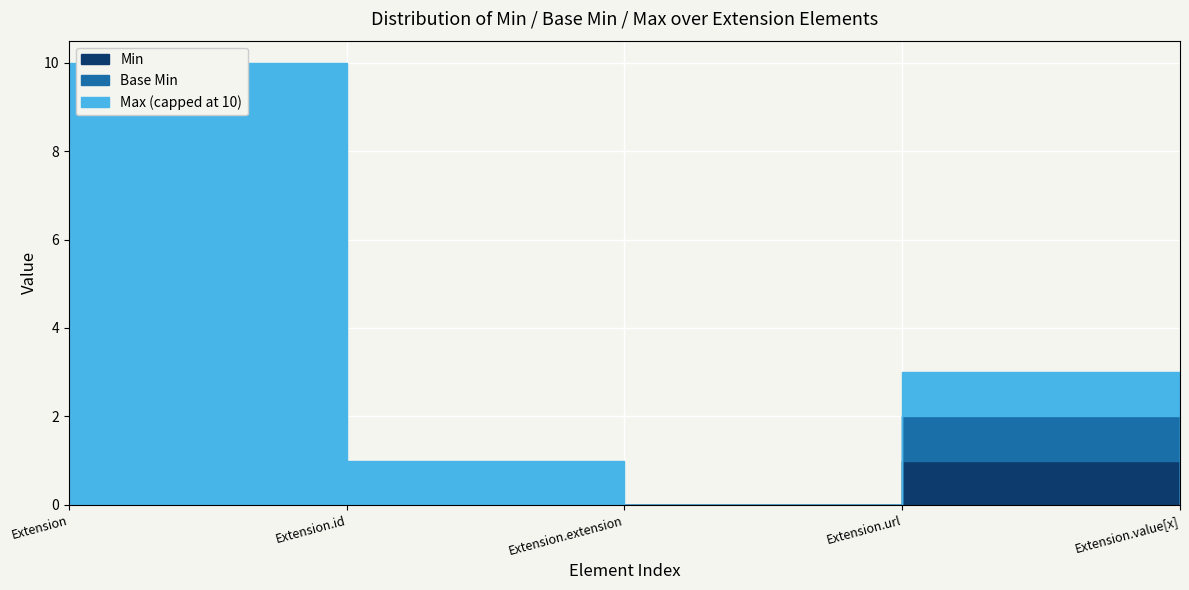

Count the number of data series in this chart.

3